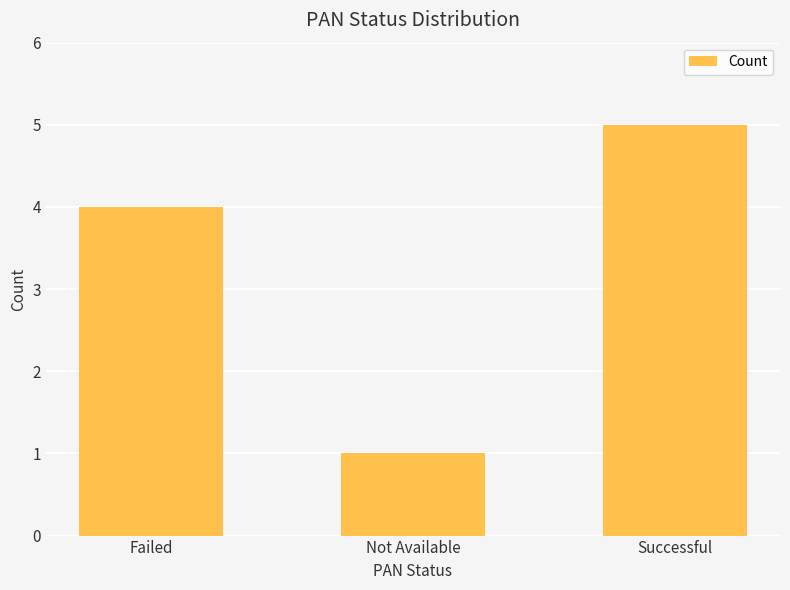

At which label is the value closest to 3?

Failed